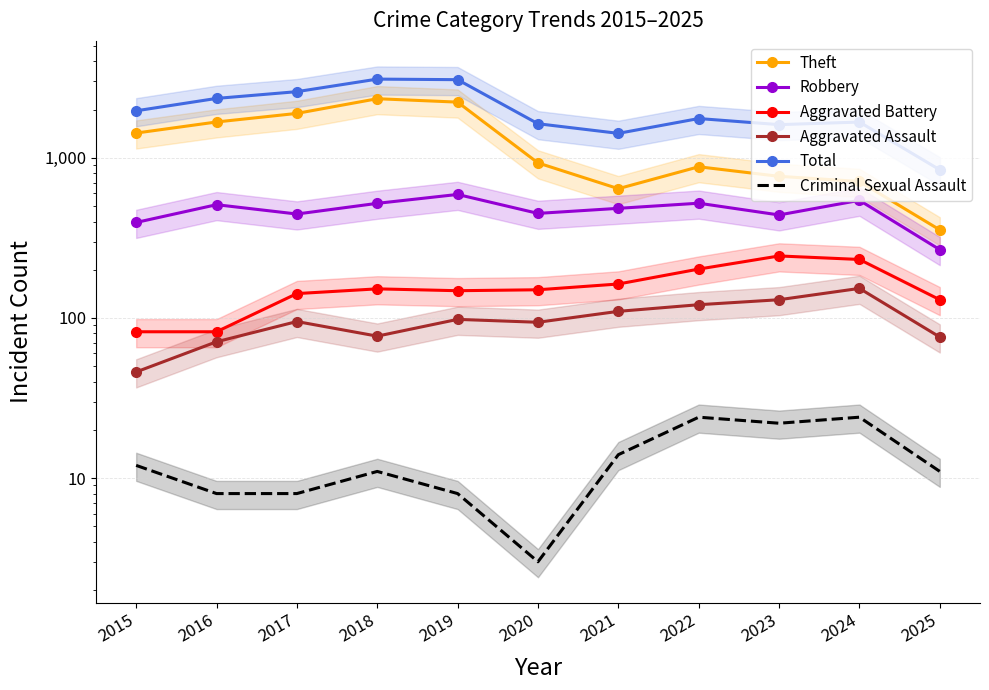

True or false: Aggravated Assault and Aggravated Battery cross at least once.

False